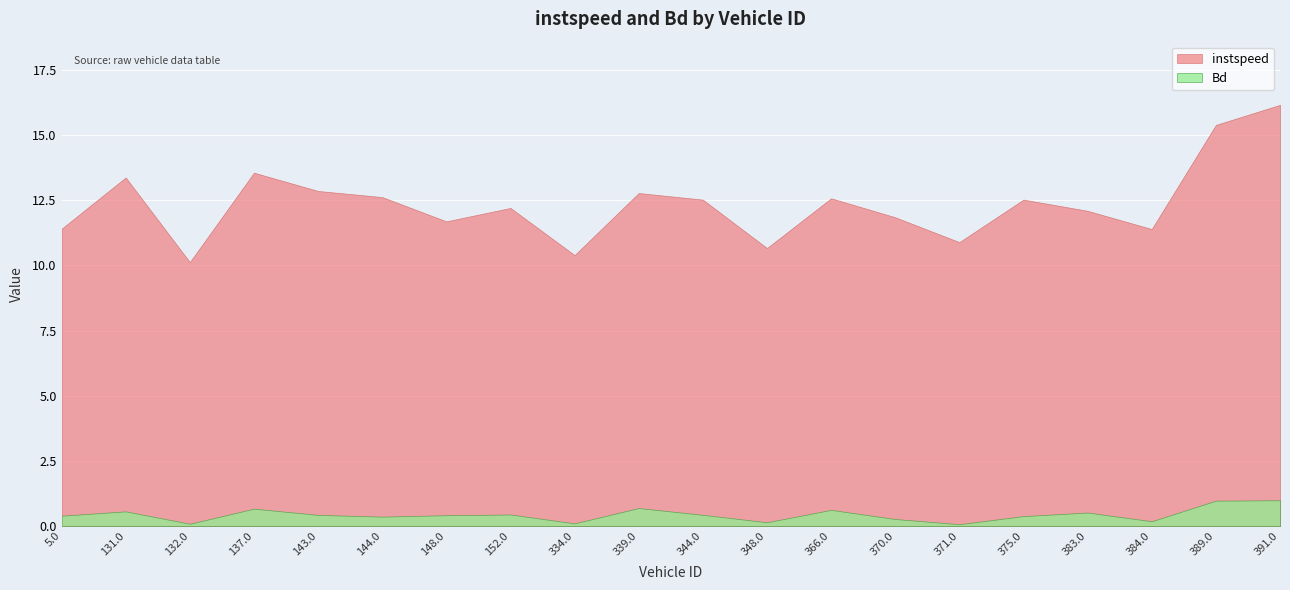

What is the difference between the instspeed values at 375.0 and 383.0?

0.4